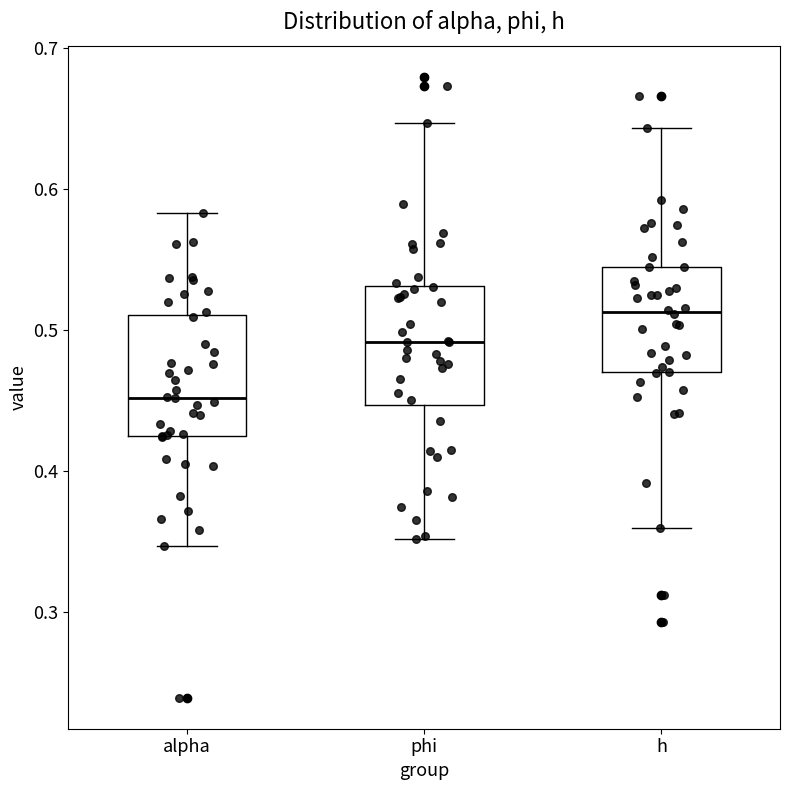

Which box has the lowest median line?

alpha